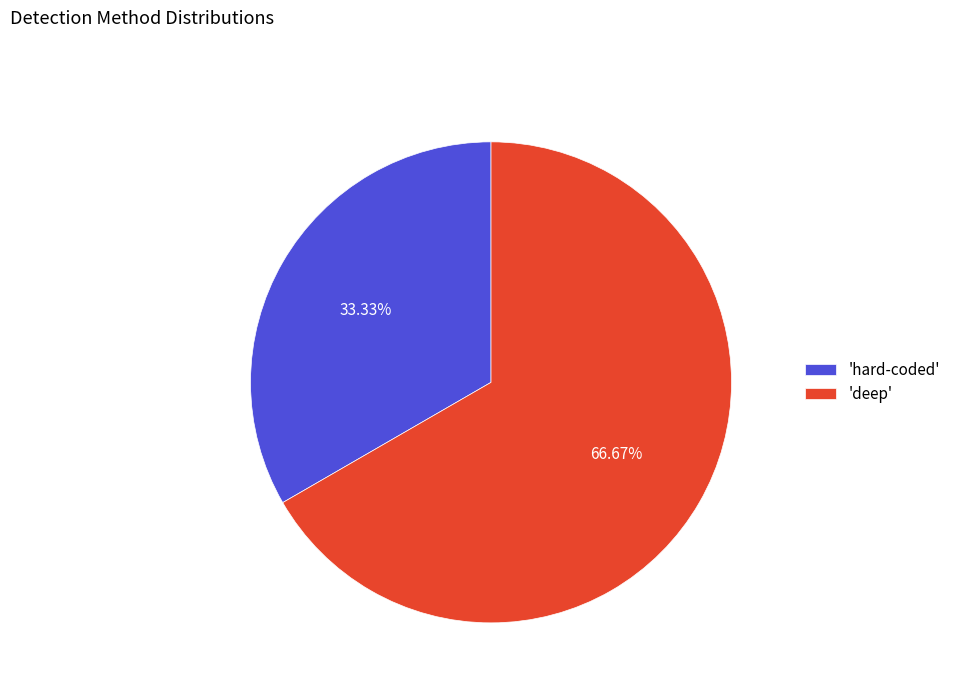

Rank the categories by value from lowest to highest.

'hard-coded', 'deep'